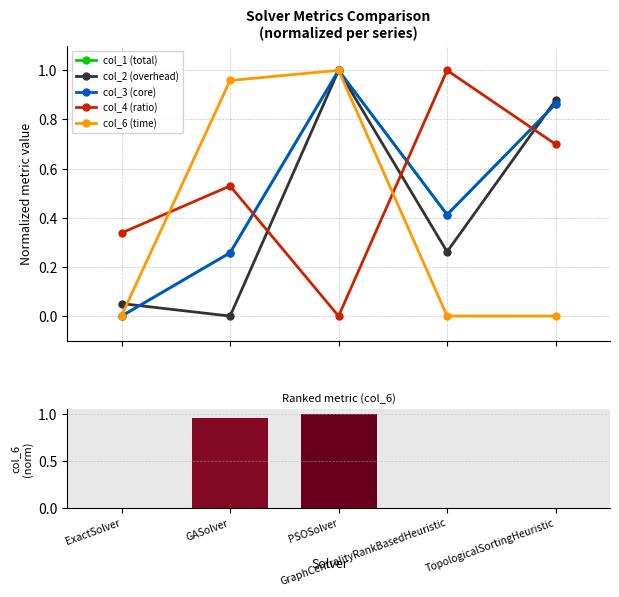

What is the average value of the col_6 (time) series?

0.4